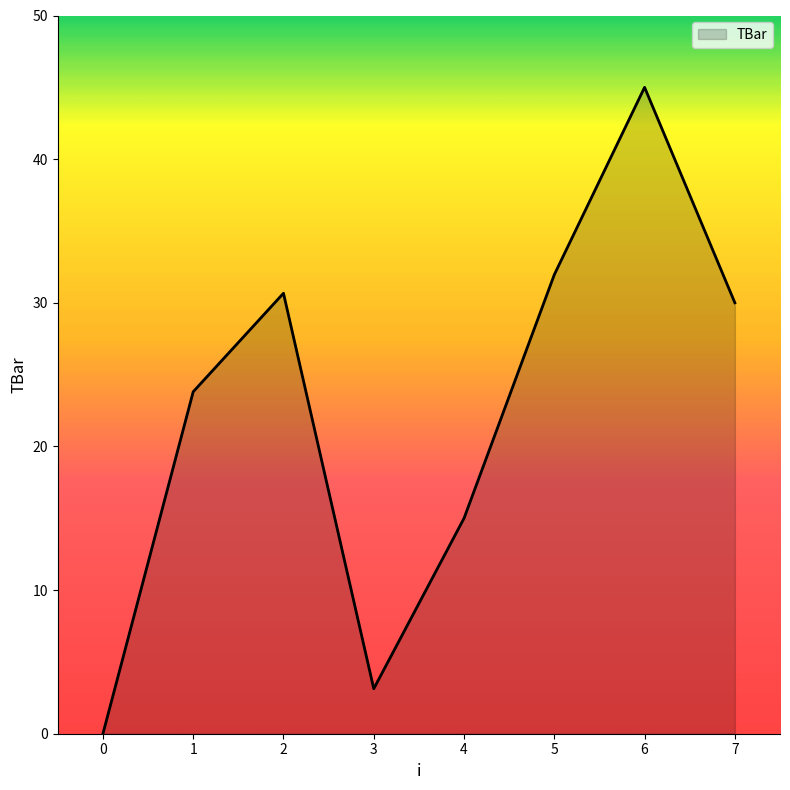

Rank the categories by value from highest to lowest.

6, 5, 2, 7, 1, 4, 3, 0